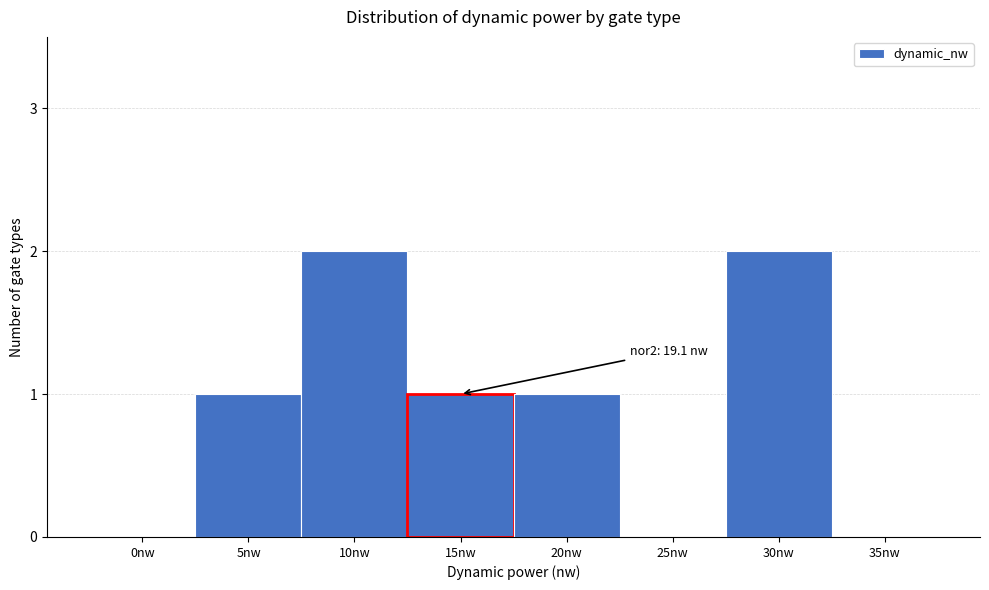

Reading right to left, what are all the values shown in this chart?

35nw=0	30nw=2	25nw=0	20nw=1	15nw=1	10nw=2	5nw=1	0nw=0